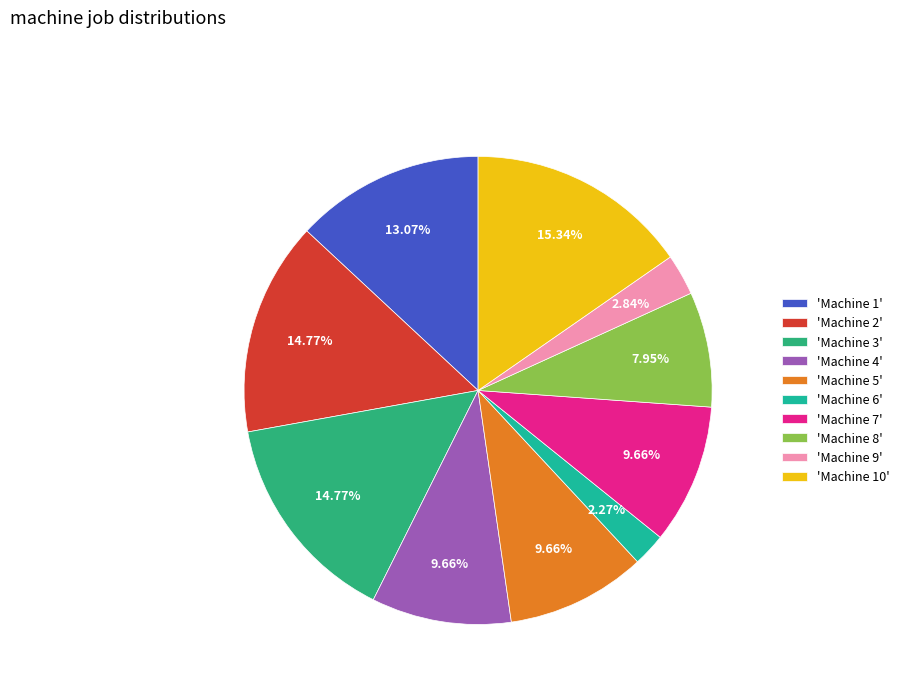

How many slices are in this pie chart?

10